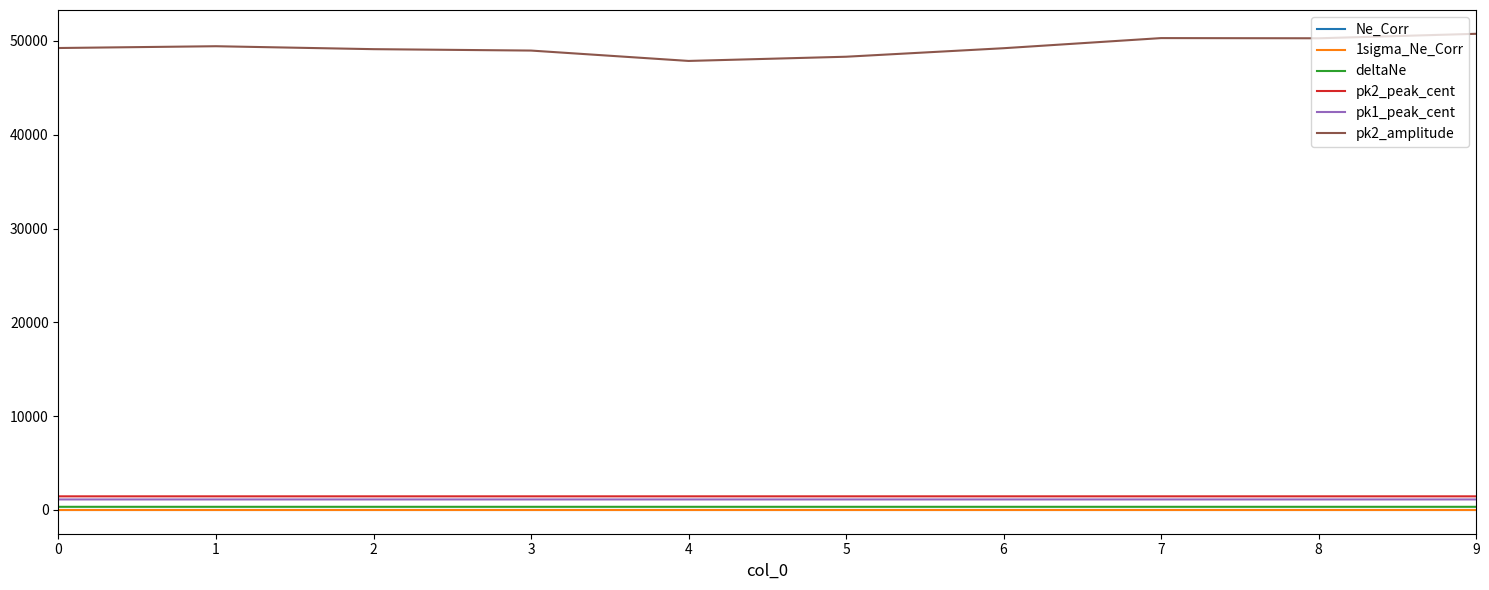

What is the difference between the maximum and minimum values in the pk2_amplitude series?

2892.2